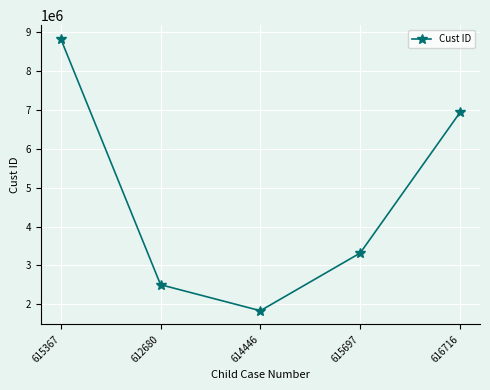

Is it true that the value at 616716 is 2991189?

False